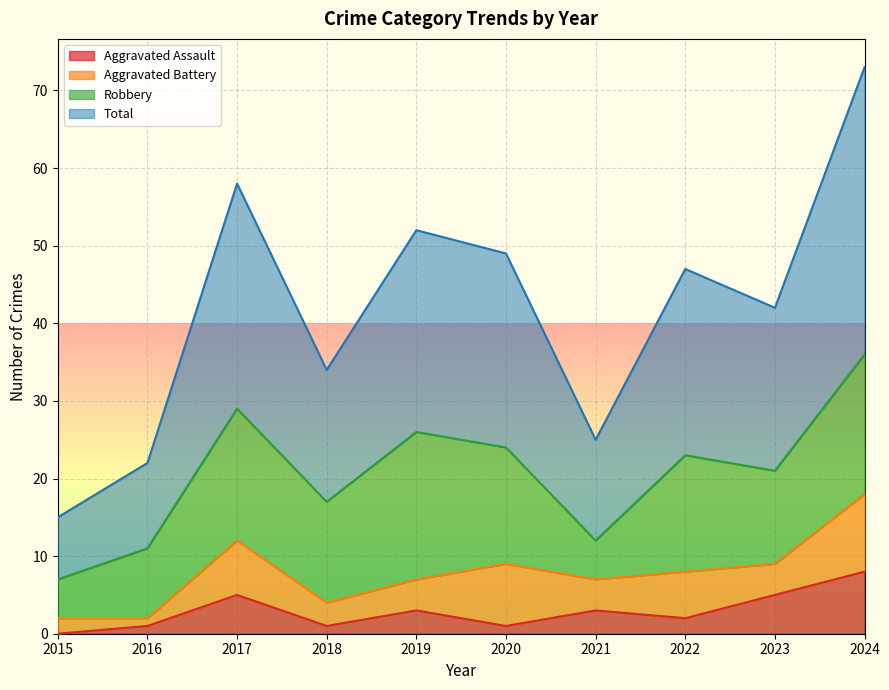

The value of Aggravated Assault at 2023 is 2. True or false?

False